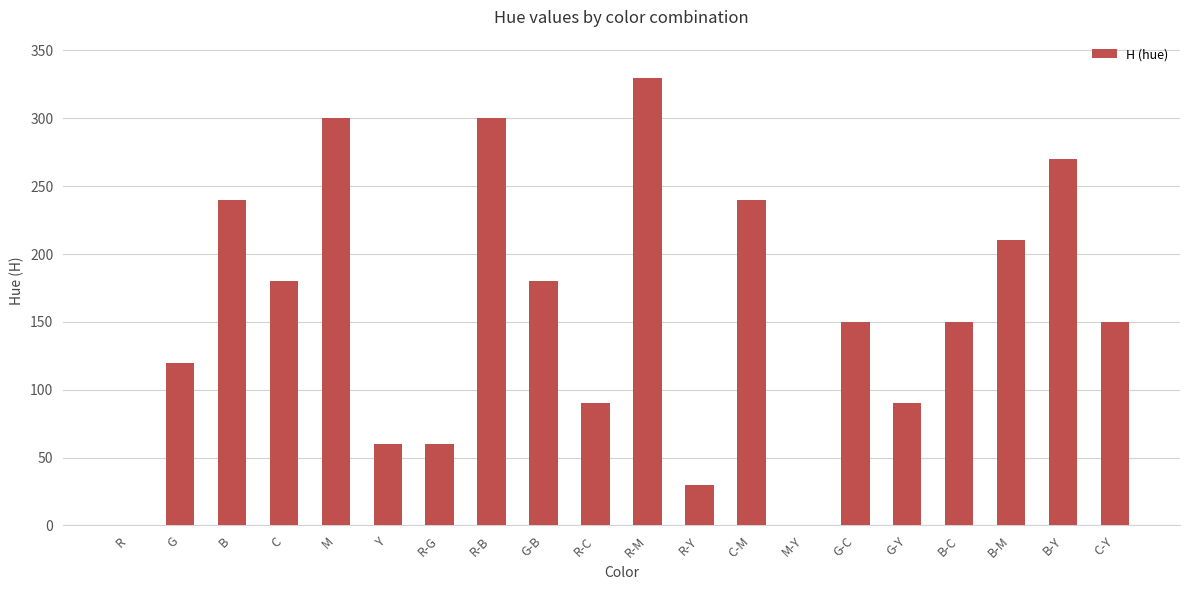

What is the sum of the values at B-Y and M-Y?

270